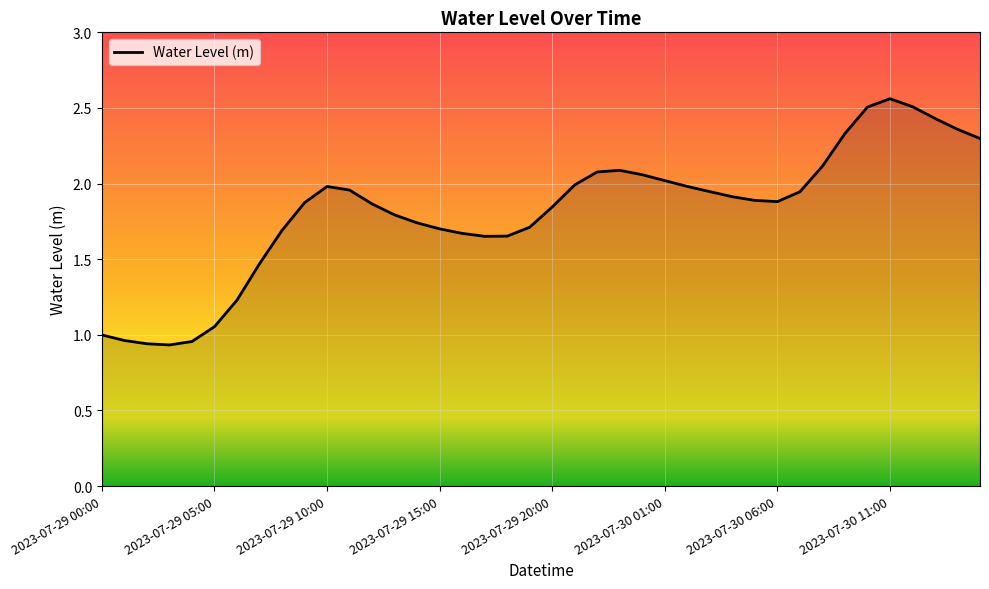

How many lines are shown in the chart?

1